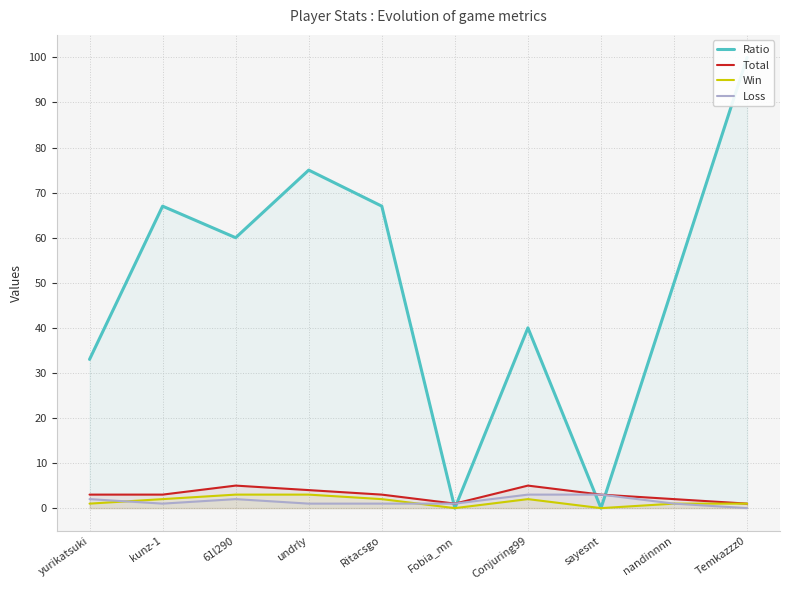

How many intersections are there between Loss and Win?

2